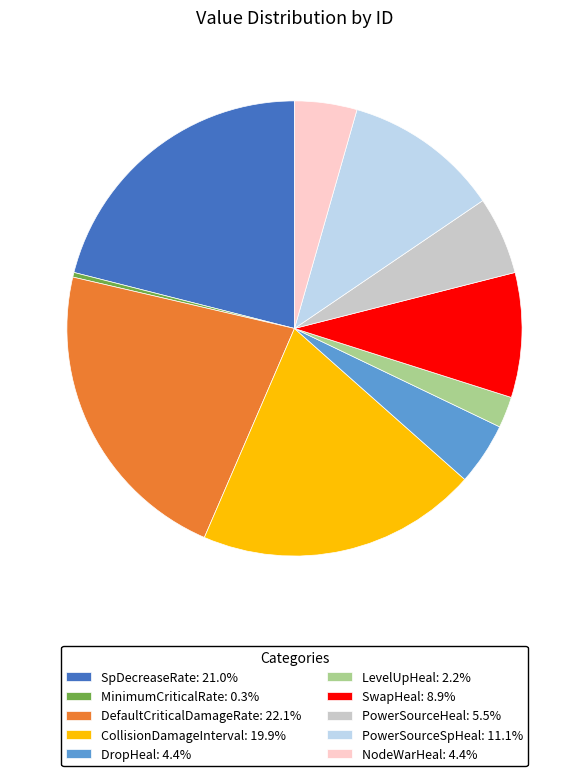

Do PowerSourceSpHeal: 11.1% and SpDecreaseRate: 21.0% together represent more than half of the pie?

No